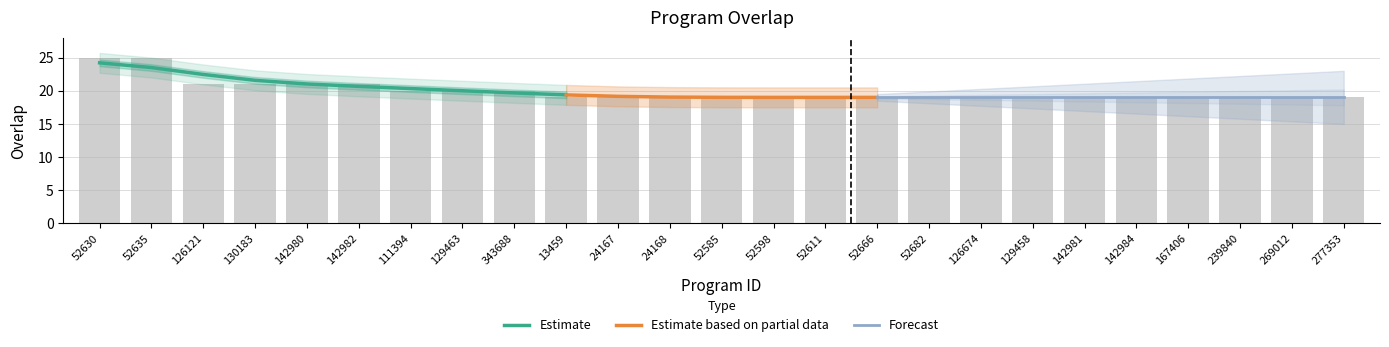

What is the label of the 13th bar from the right?

52585